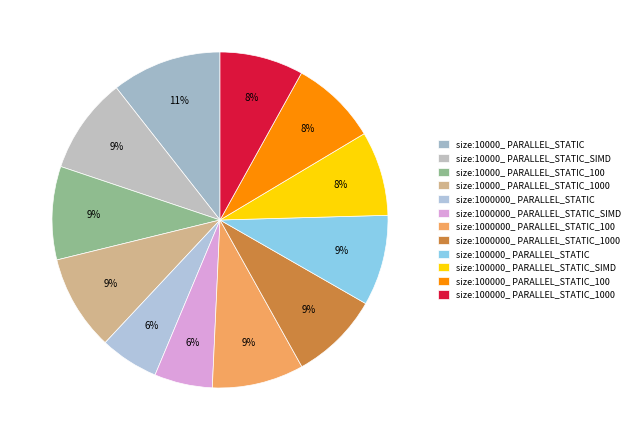

To the nearest percent, what is the difference between the largest and smallest slice percentages?

5%